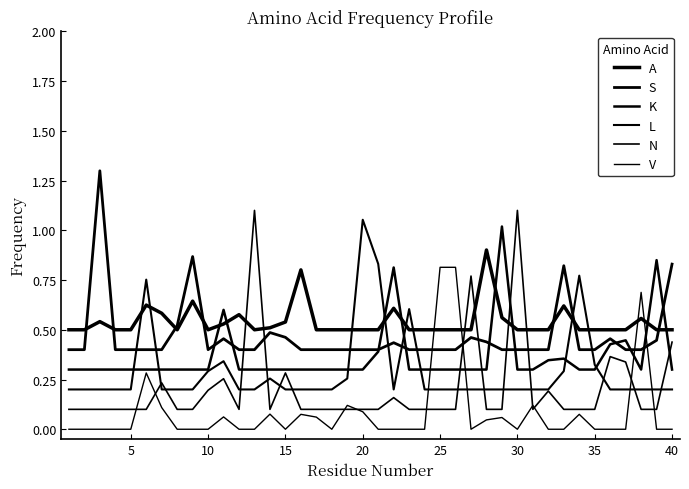

How many lines are shown in the chart?

6